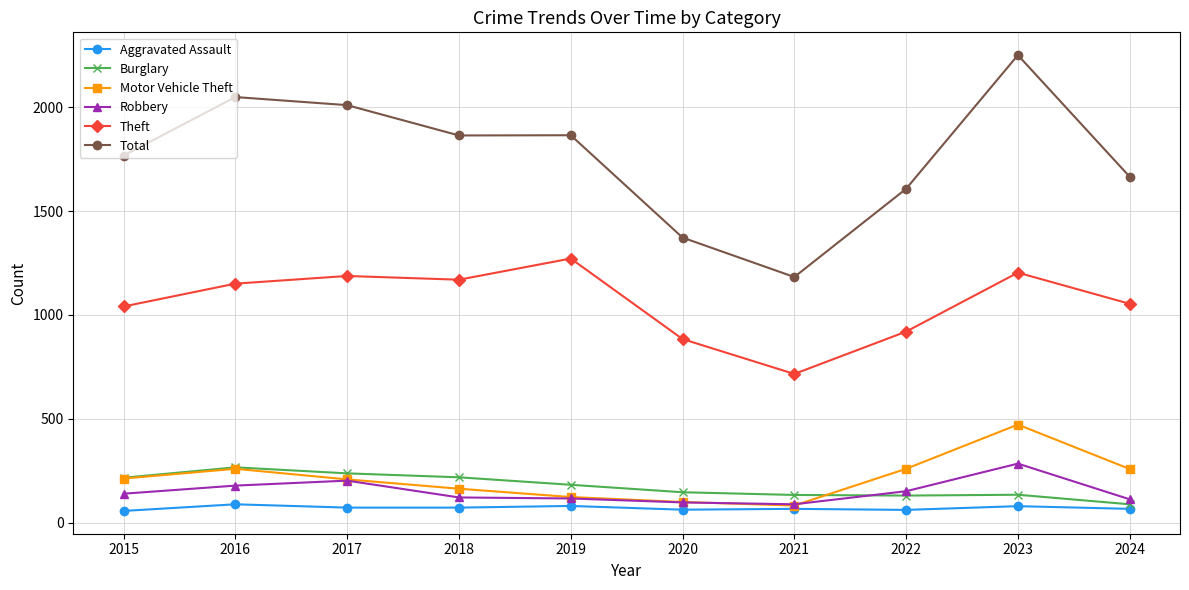

What is the lowest value of the Theft series?

716